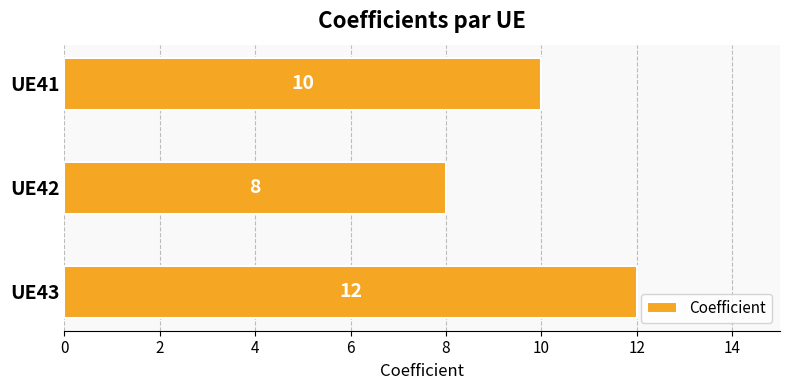

Reading top to bottom, what are all the values shown in this chart?

10	8	12